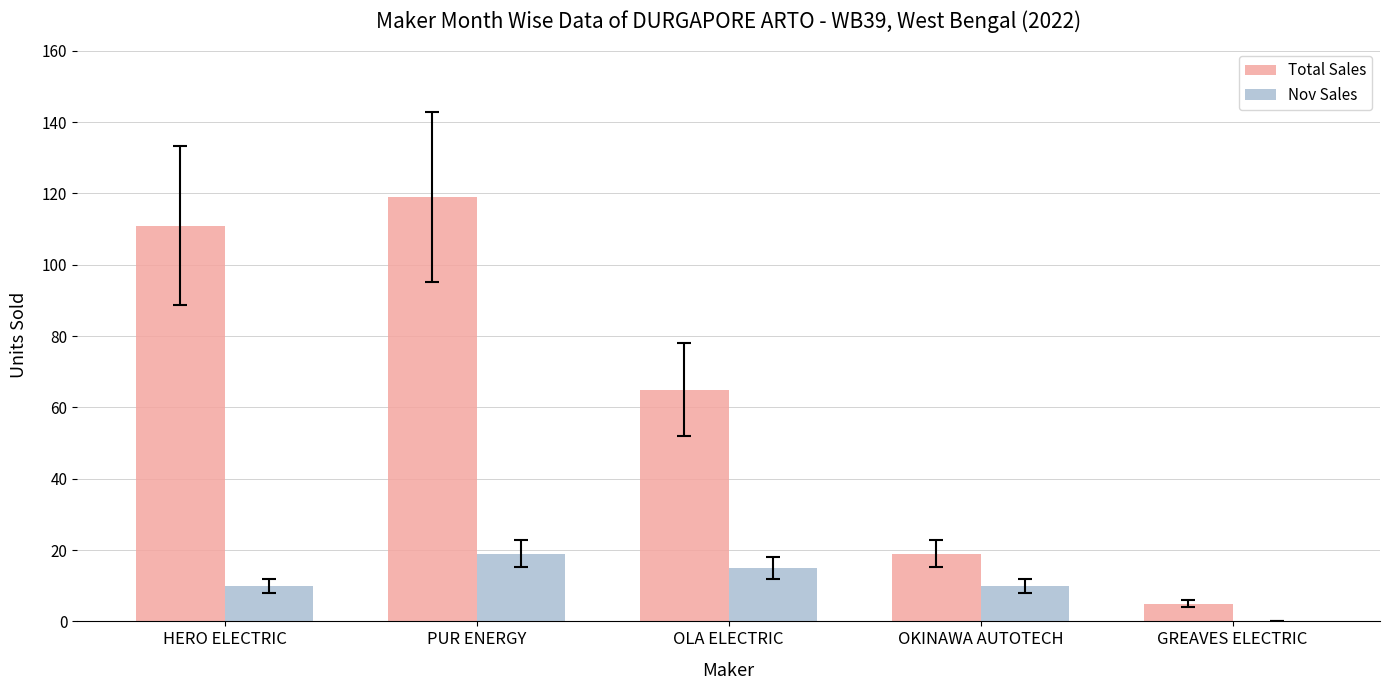

Between HERO ELECTRIC and PUR ENERGY, which series saw the biggest shift?

Nov Sales